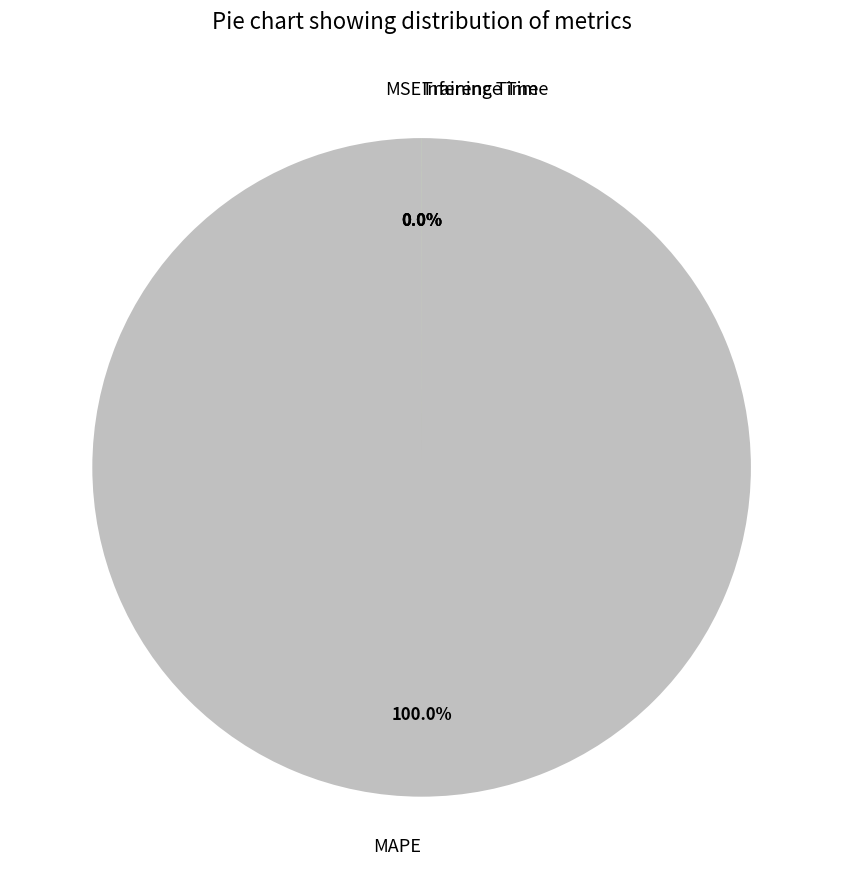

Is there a majority slice in this chart?

Yes